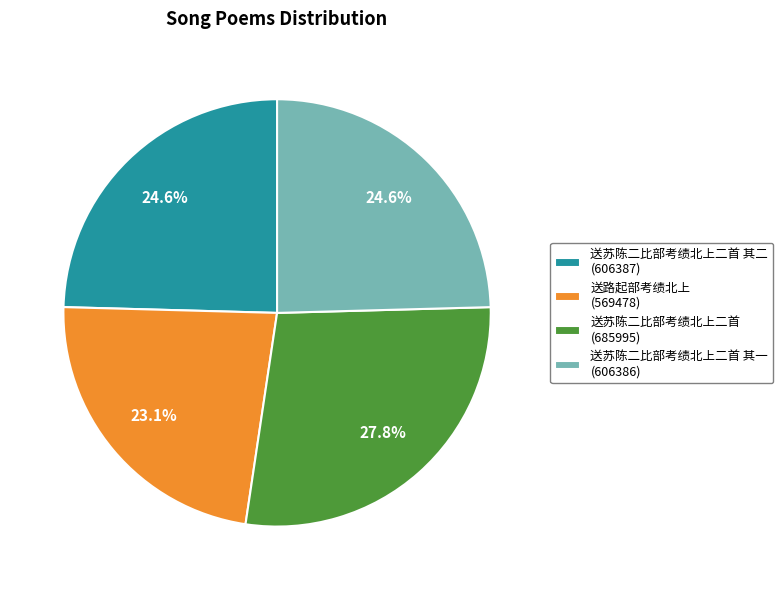

Combined, do 送苏陈二比部考绩北上二首 其一 (606386) and 送路起部考绩北上 (569478) account for over 50%?

No